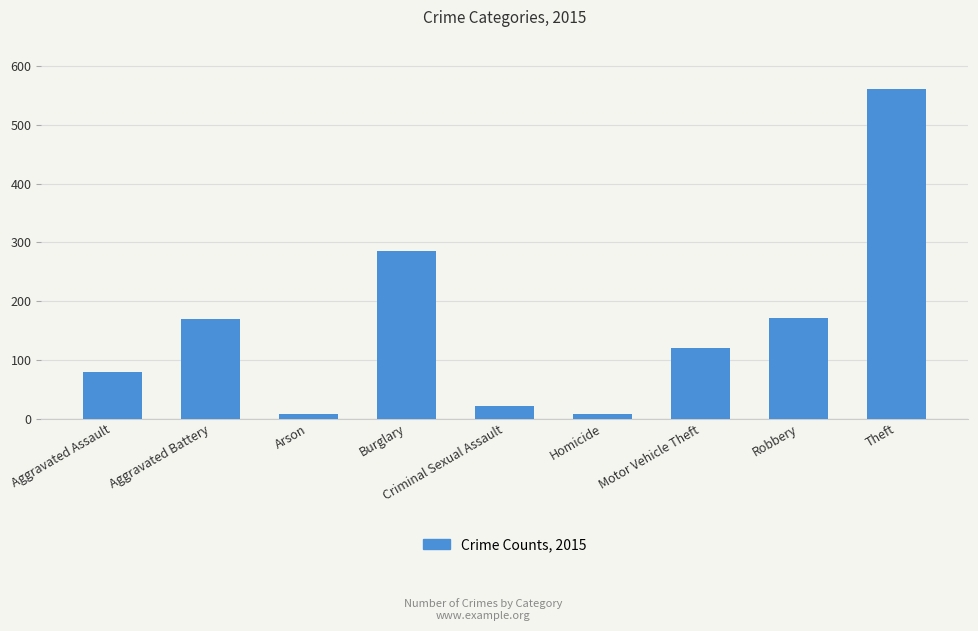

What is the greatest value displayed?

561